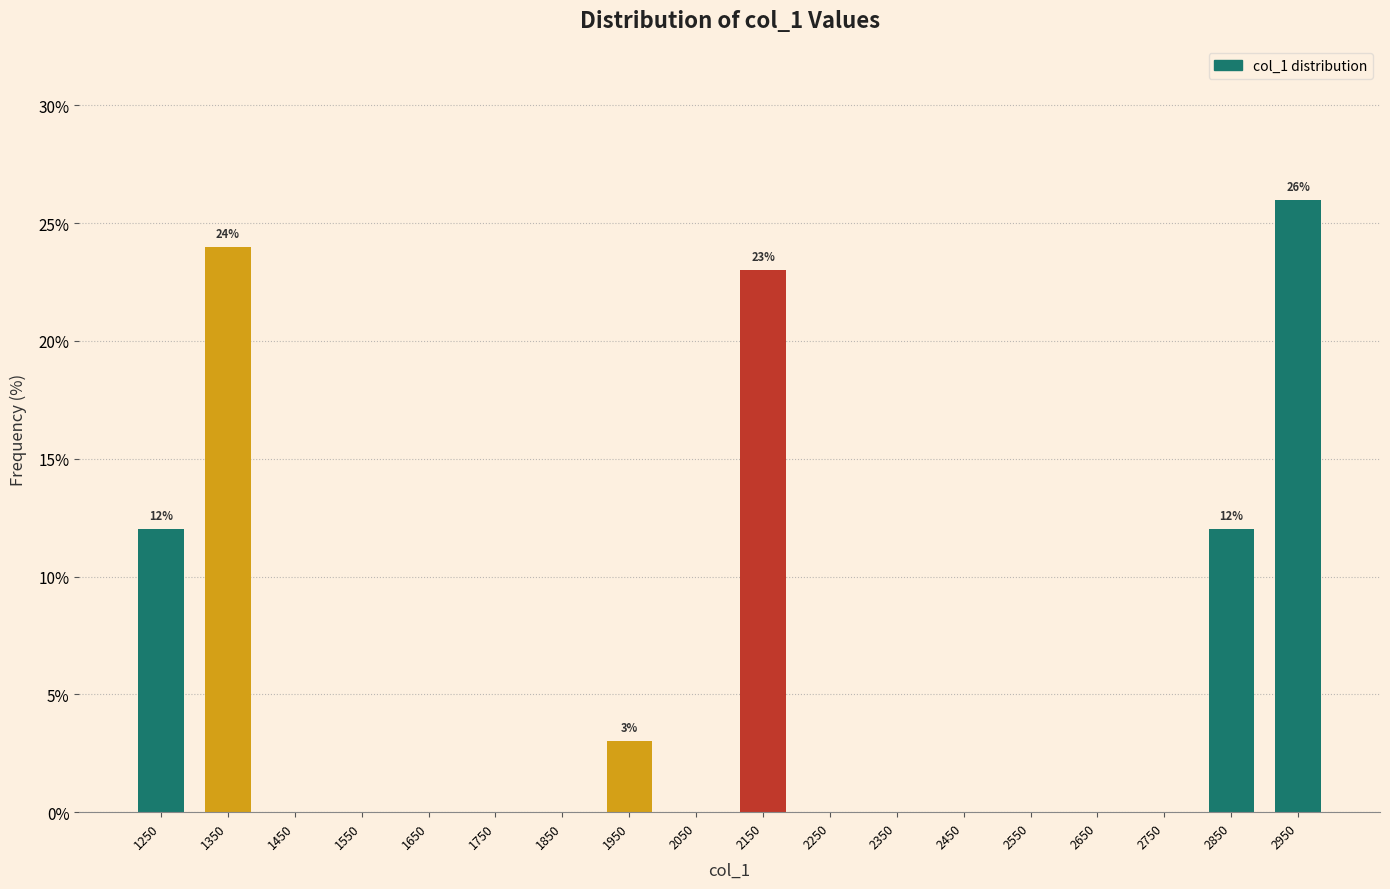

Over which range of the x-axis is the bar tallest?

2900 to 3000